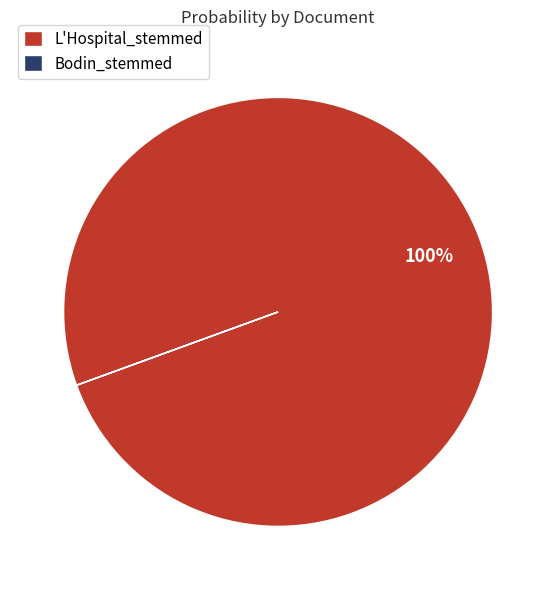

What is the largest slice in the pie chart?

L'Hospital_stemmed